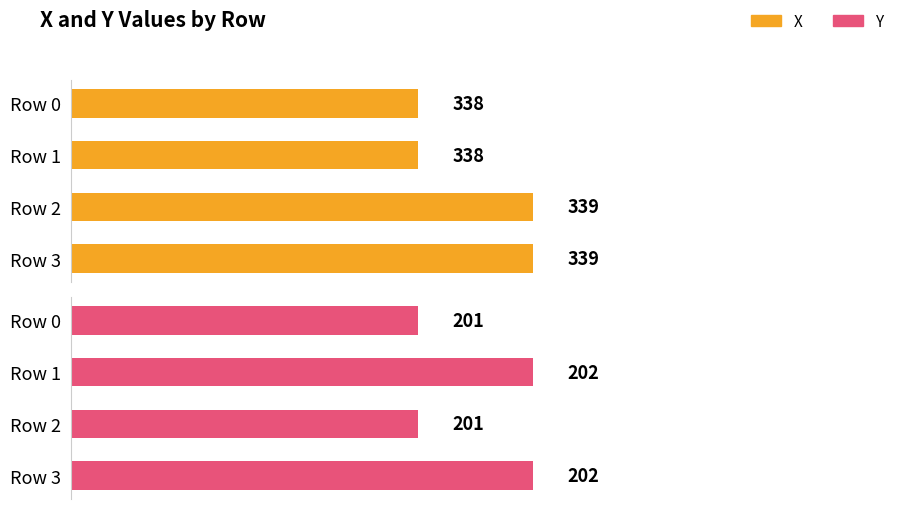

Does the chart contain stacked bars?

No